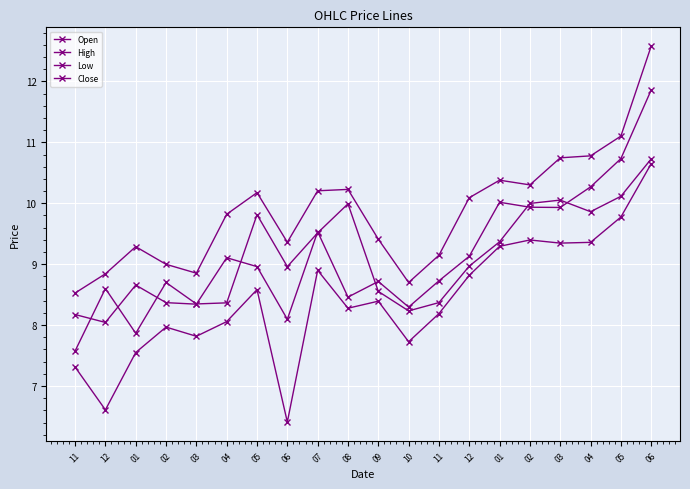

Is this an area chart (filled region under the line)?

No